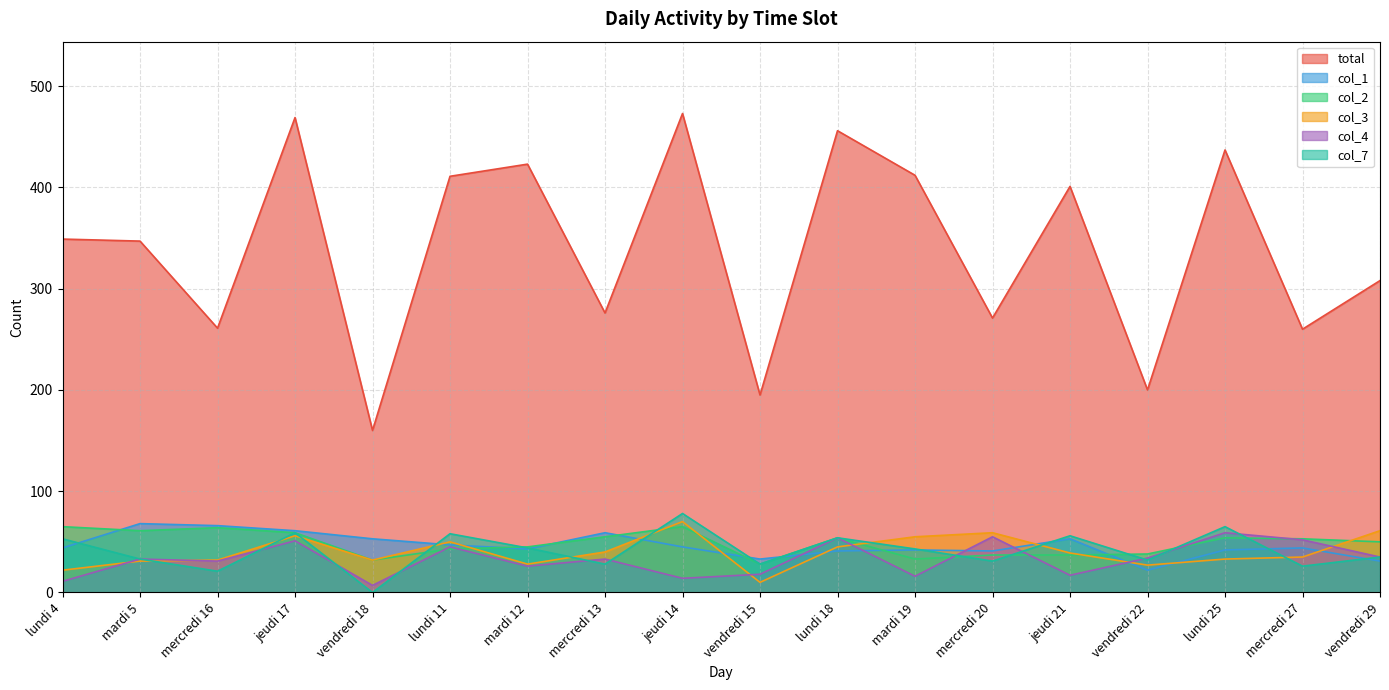

Does the chart have visible grid lines?

Yes